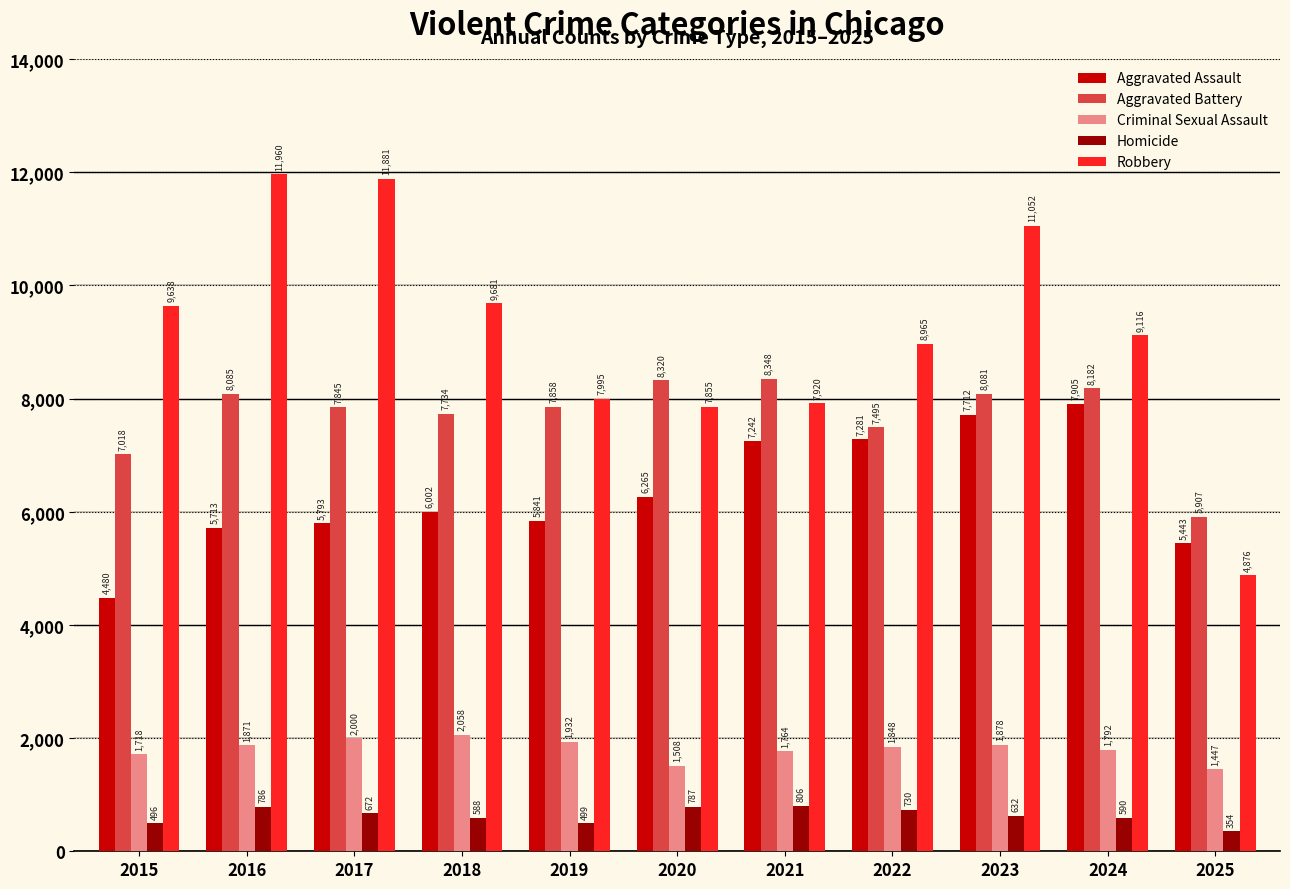

Which series changed the most between 2020 and 2025?

Robbery